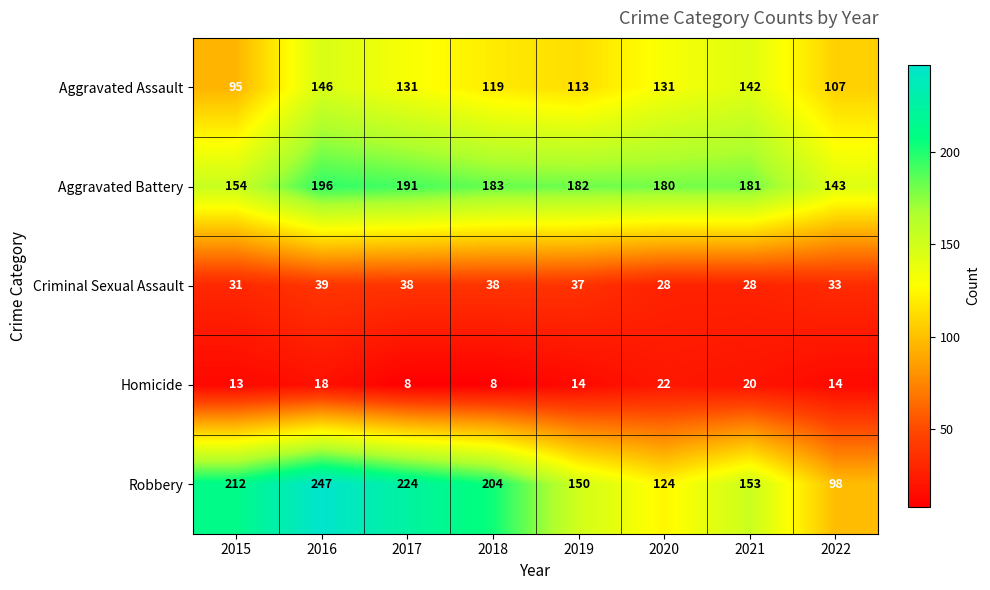

Where does the Robbery series first go above 204?

2015